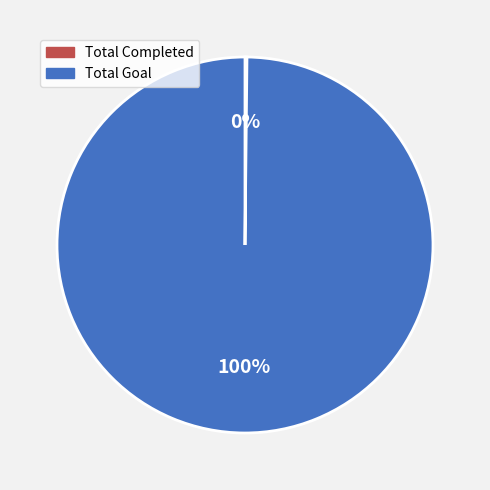

To the nearest percent, what portion does Total Goal represent?

100%